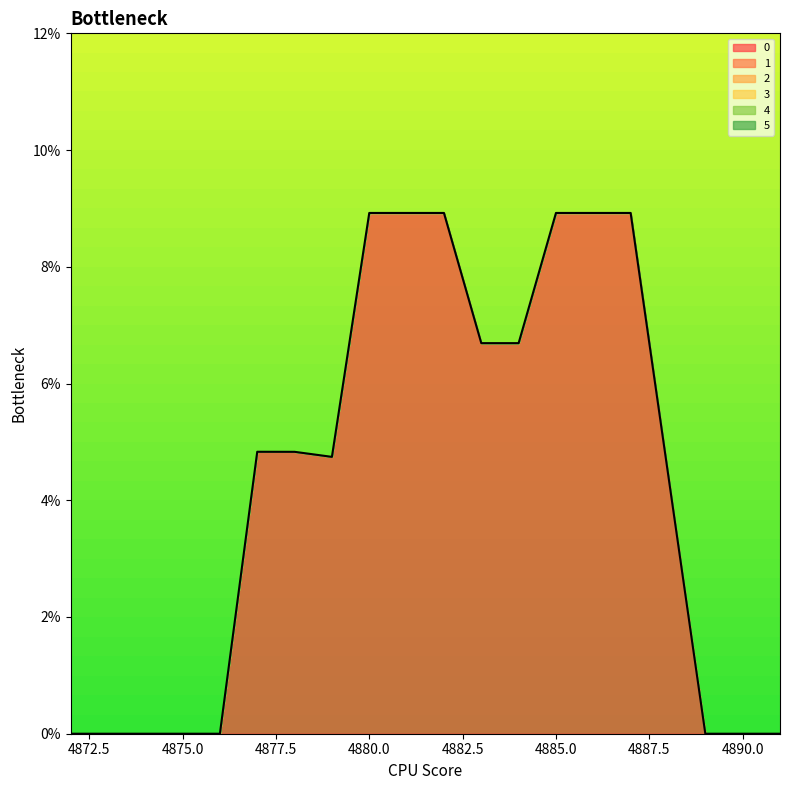

Count the number of categories in the chart.

20